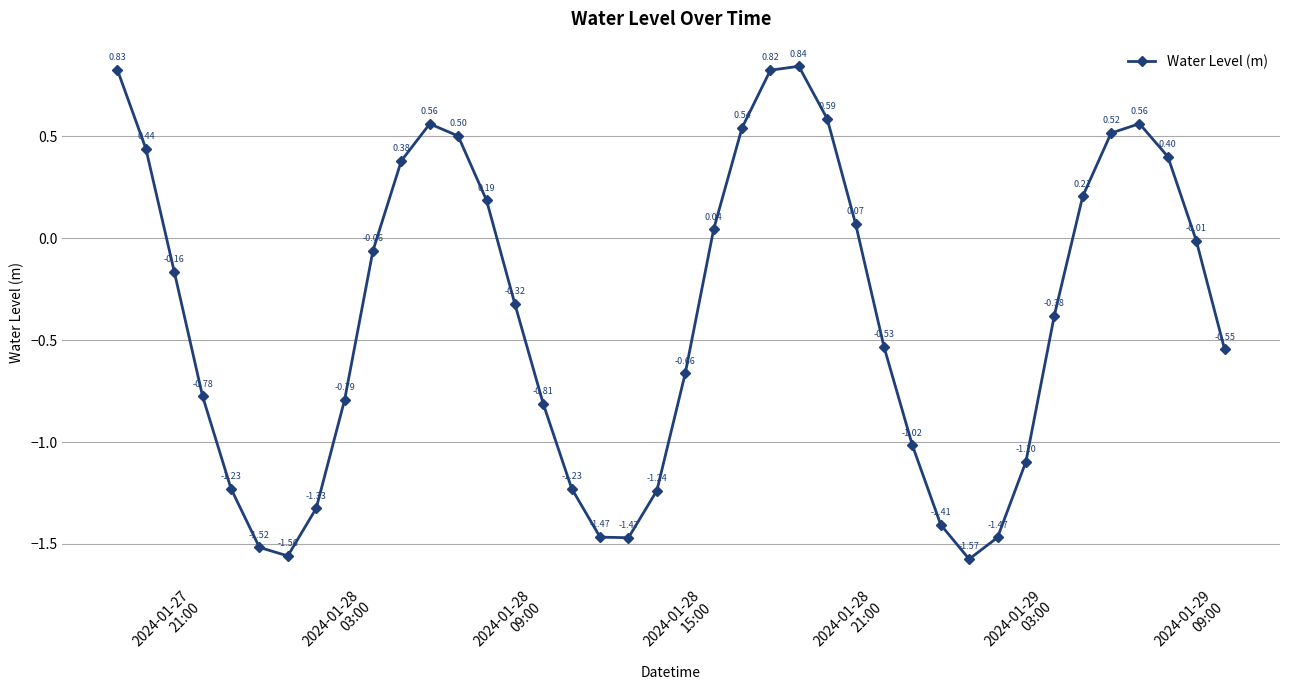

How many values exceed 0?

16